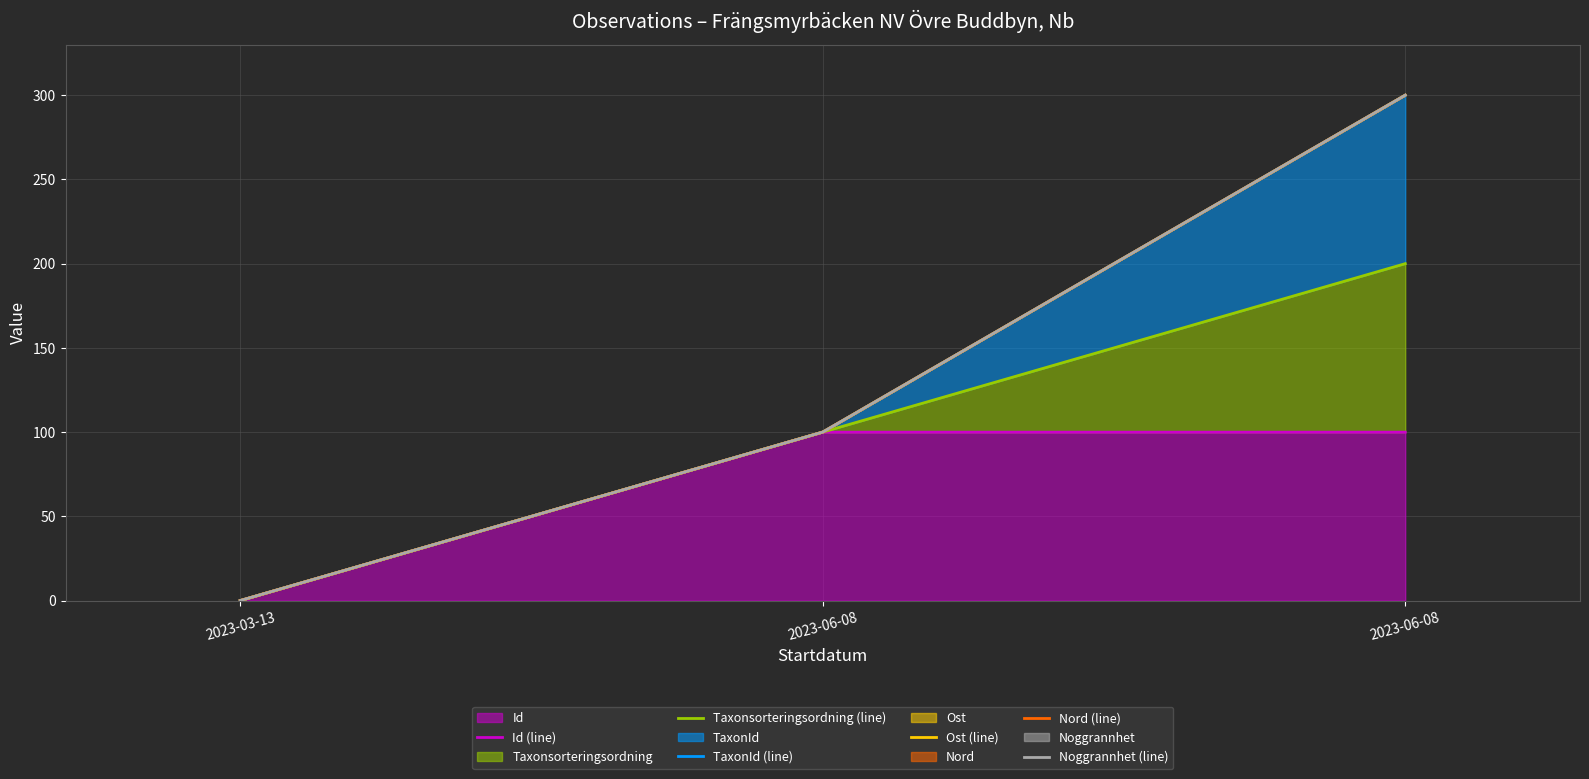

Reading right to left, what are all the values shown in this chart?

Id (line): 2023-06-08=100.0	2023-06-08=100.0	2023-03-13=0.0
Taxonsorteringsordning (line): 2023-06-08=200.0	2023-06-08=100.0	2023-03-13=0.0
TaxonId (line): 2023-06-08=300.0	2023-06-08=100.0	2023-03-13=0.0
Ost (line): 2023-06-08=300.0	2023-06-08=100.0	2023-03-13=0.0
Nord (line): 2023-06-08=300.0	2023-06-08=100.0	2023-03-13=0.0
Noggrannhet (line): 2023-06-08=300.0	2023-06-08=100.0	2023-03-13=0.0